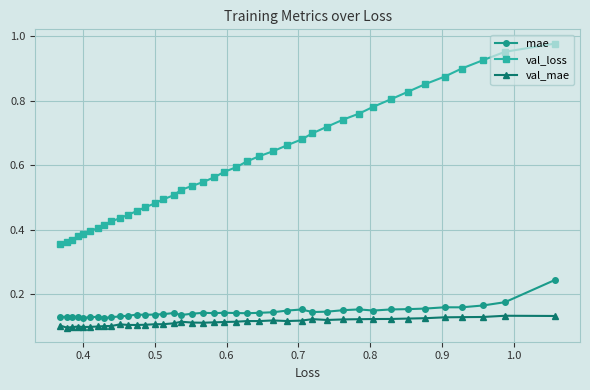

Which series has the largest total across all categories?

val_loss